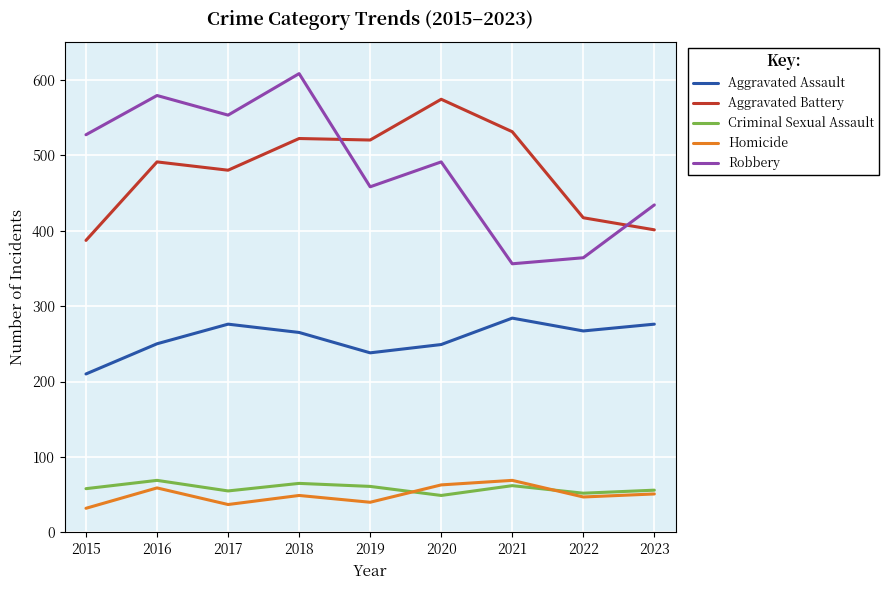

What is the maximum value shown in the chart?

608